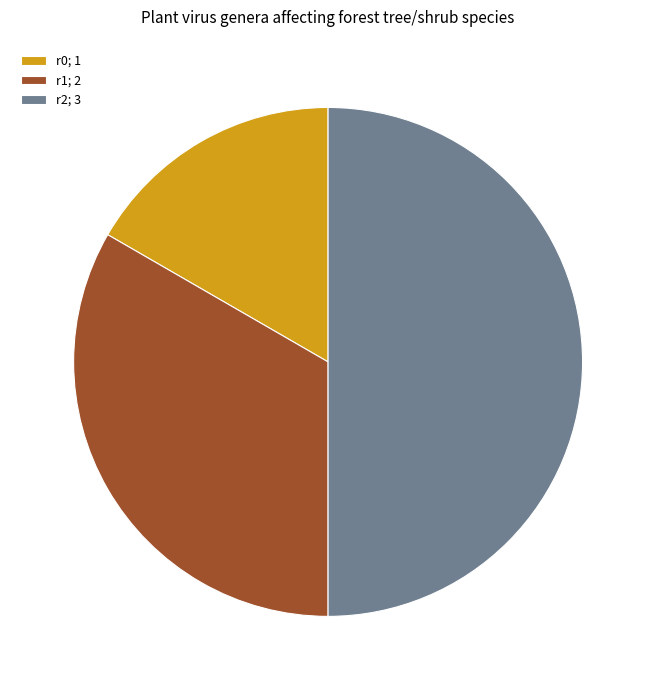

How many segments does this pie chart have?

3